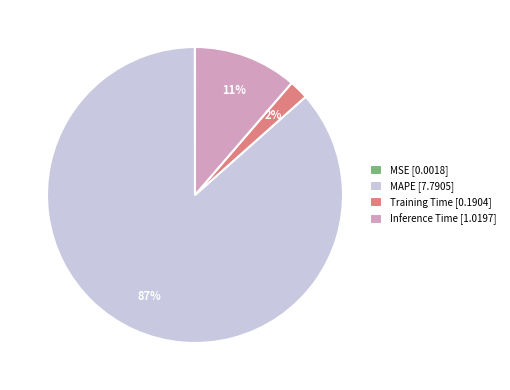

The Training Time [0.1904] slice represents 2% of the pie. True or false?

True